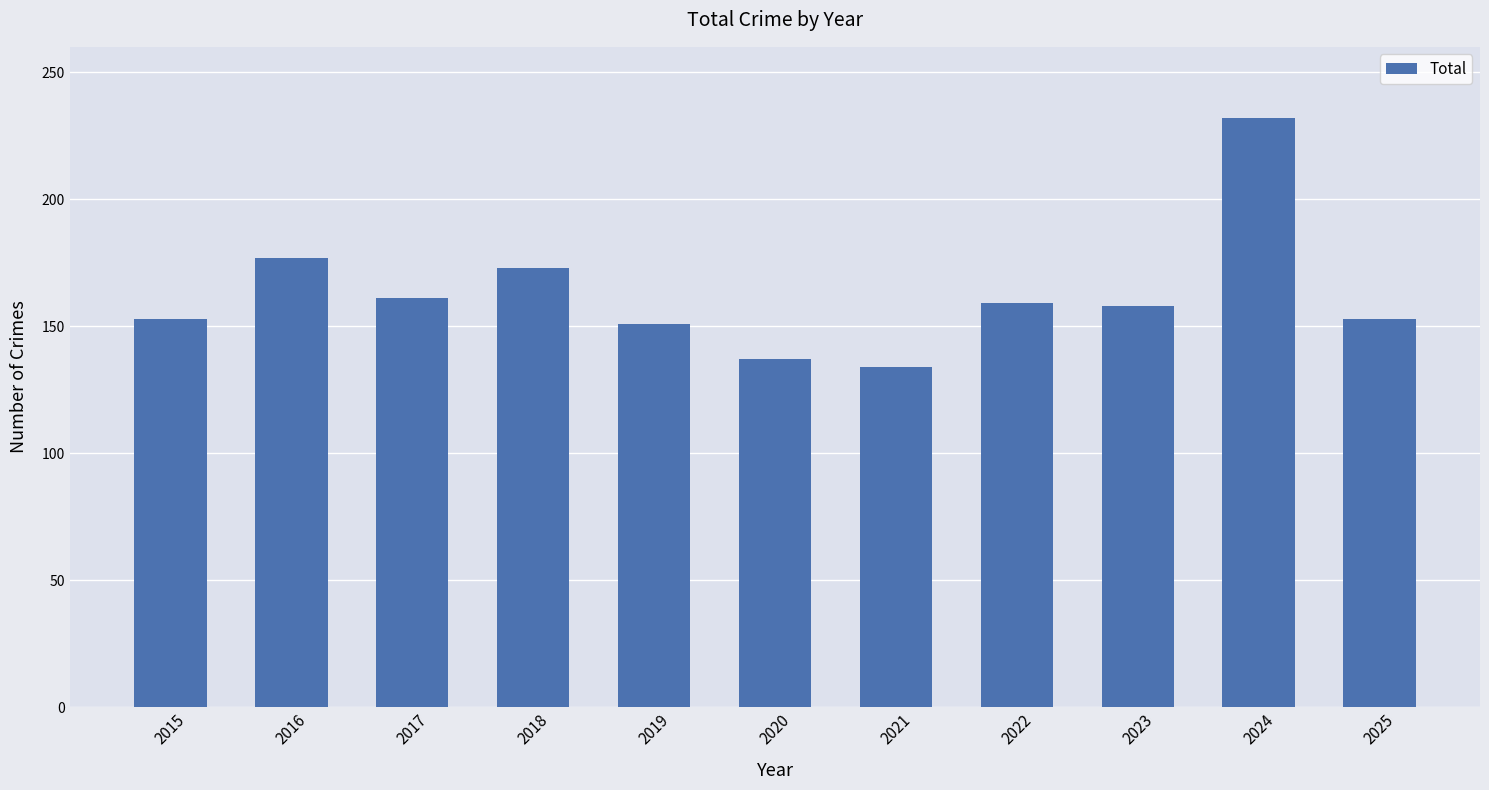

Where does the data first go above 158?

2016